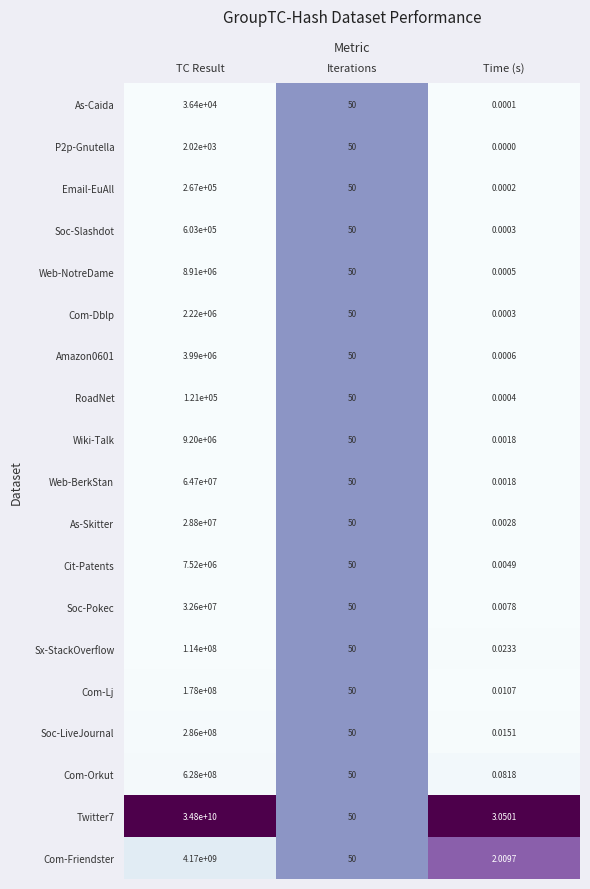

Which category has the highest value across all series?

TC Result